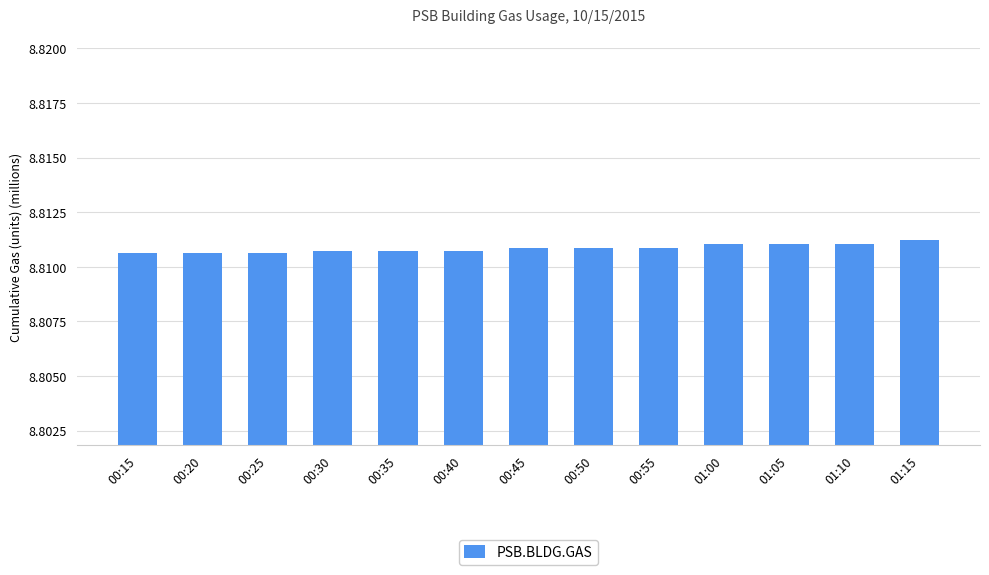

How many values are between 8 and 9?

13